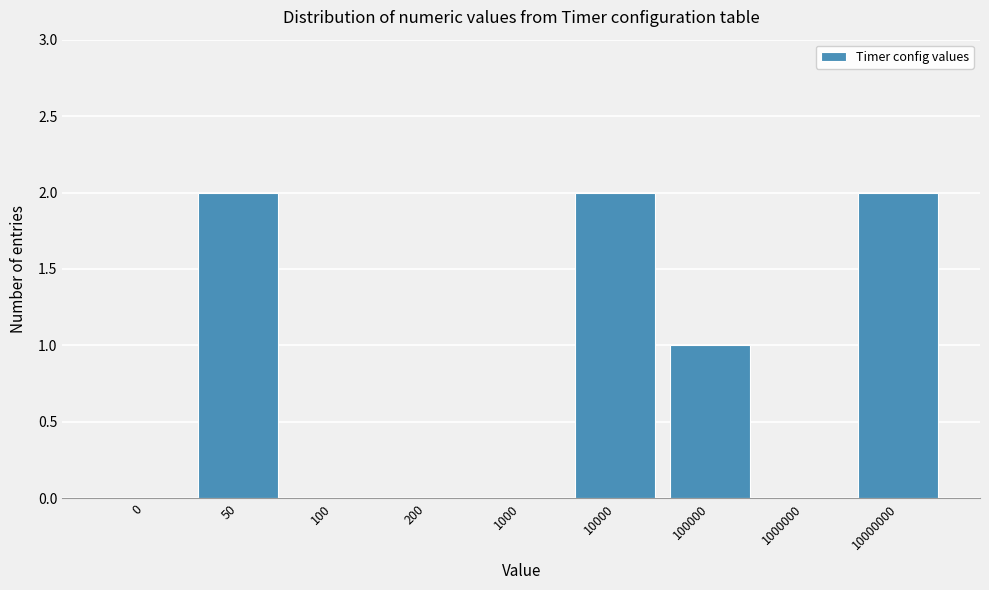

Reading right to left, what are all the values shown in this chart?

10000000=2	1000000=0	100000=1	10000=2	1000=0	200=0	100=0	50=2	0=0